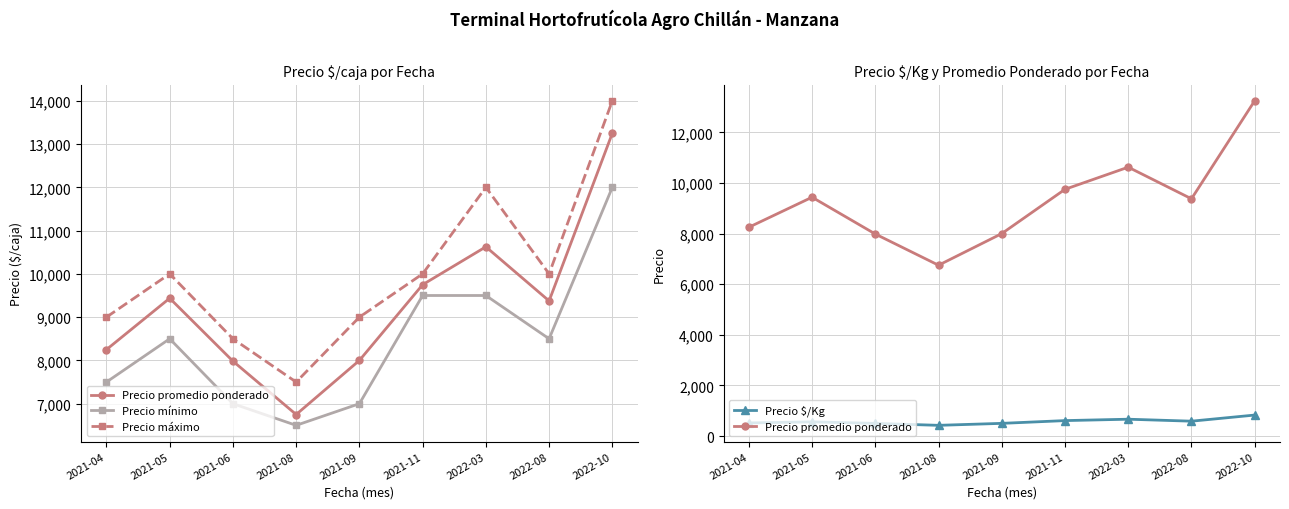

At which label is Precio promedio ponderado closest to 10000?

2021-11